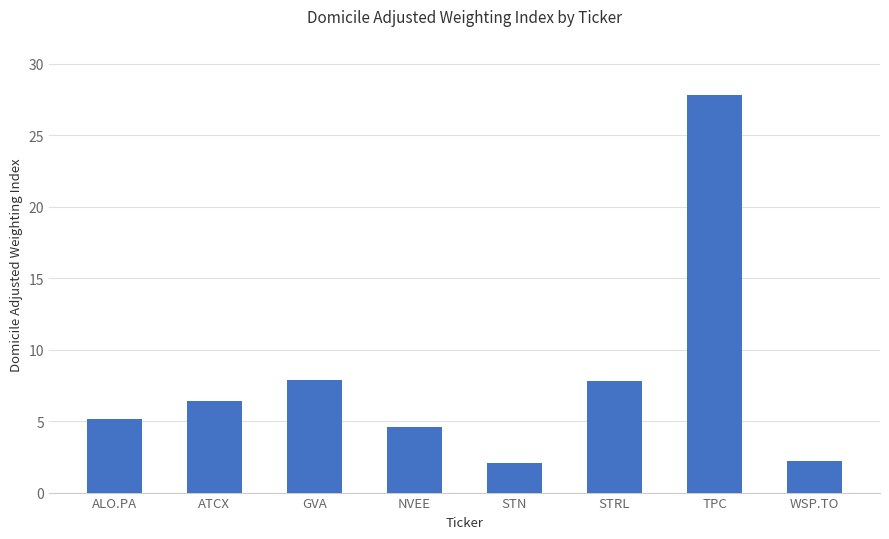

Is it true that the value at ATCX is 6.4?

True